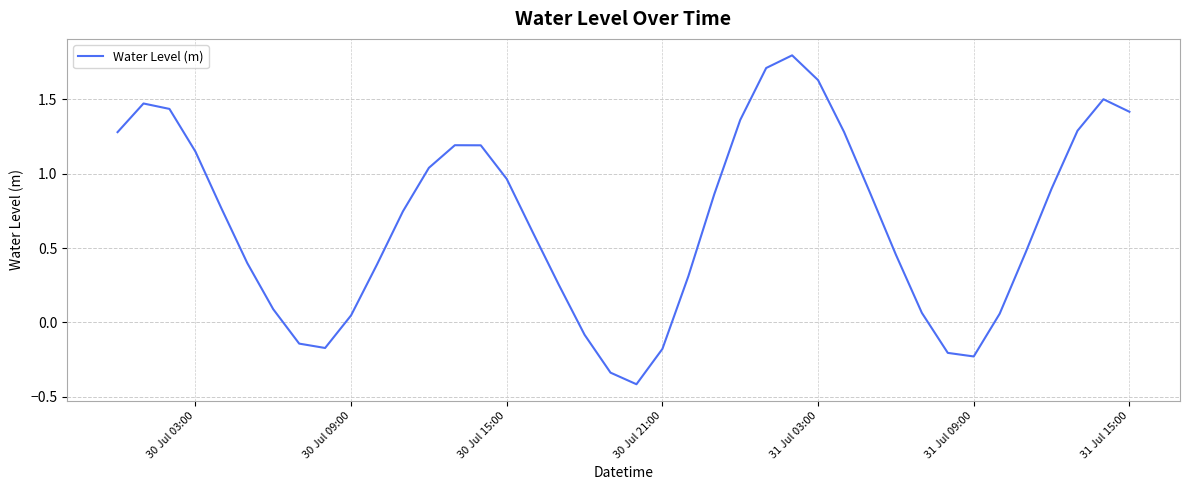

True or false: there are more than 2 points higher than both neighbors.

True